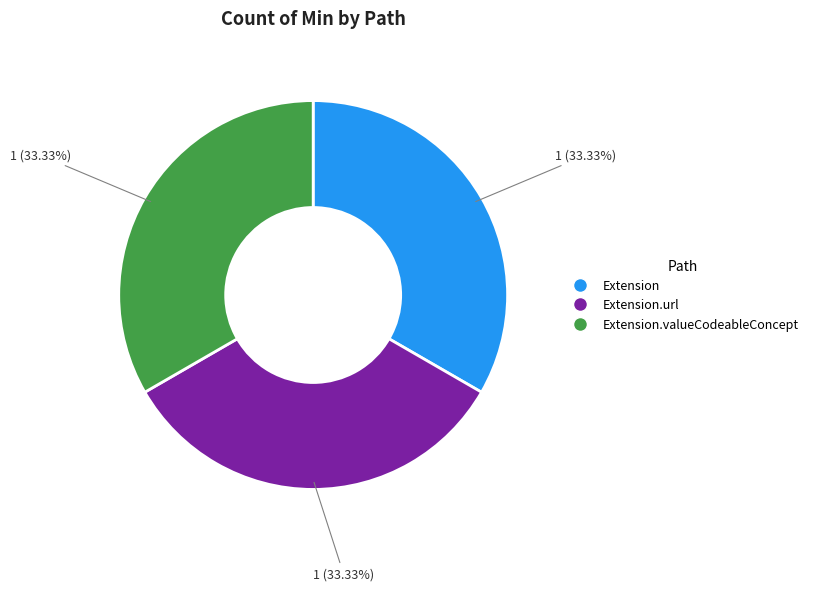

Is there a majority slice in this chart?

No